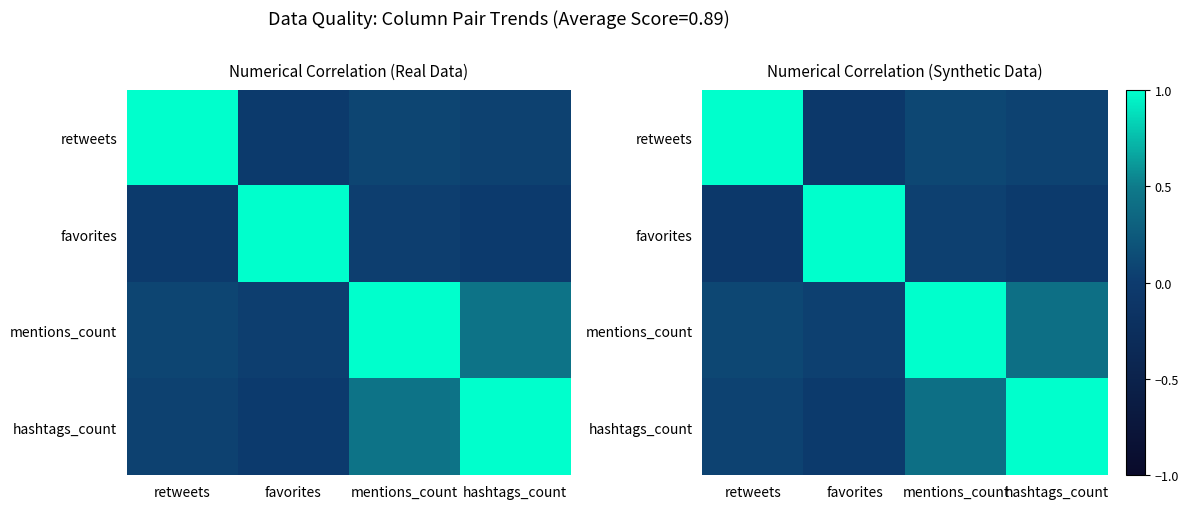

What is the lowest value of the favorites series?

-0.1